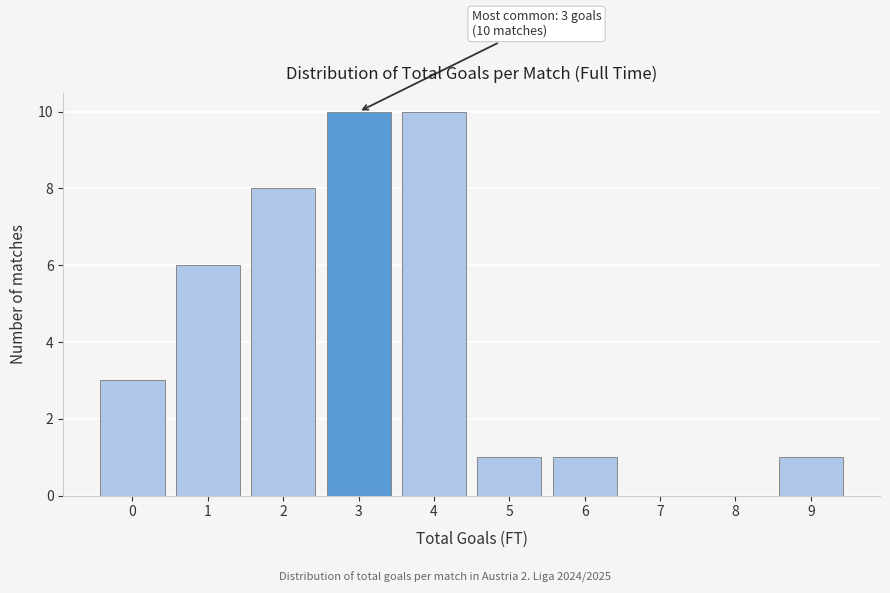

Reading left to right, list all the values displayed in this chart.

0=3	1=6	2=8	3=10	4=10	5=1	6=1	7=0	8=0	9=1